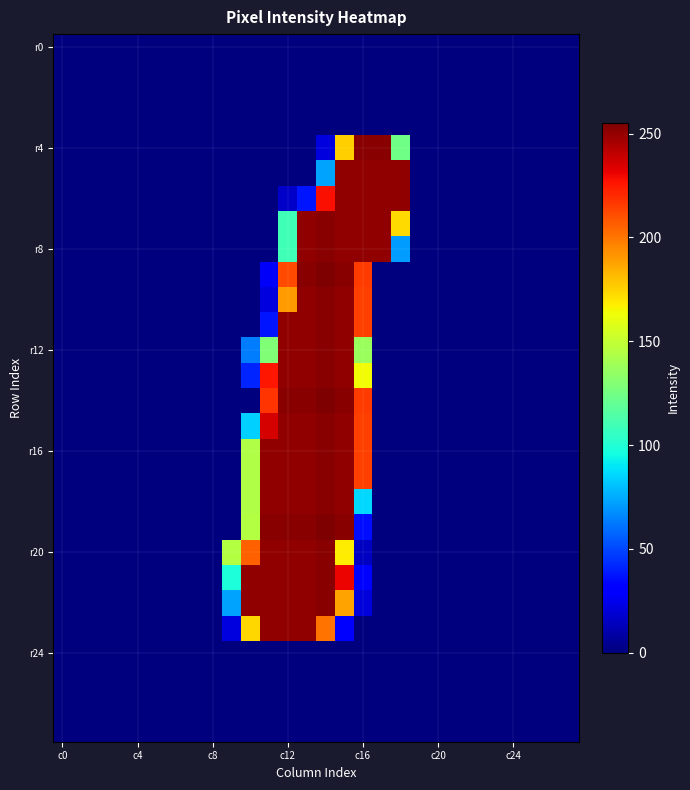

At which category is the sum across all series the highest?

14